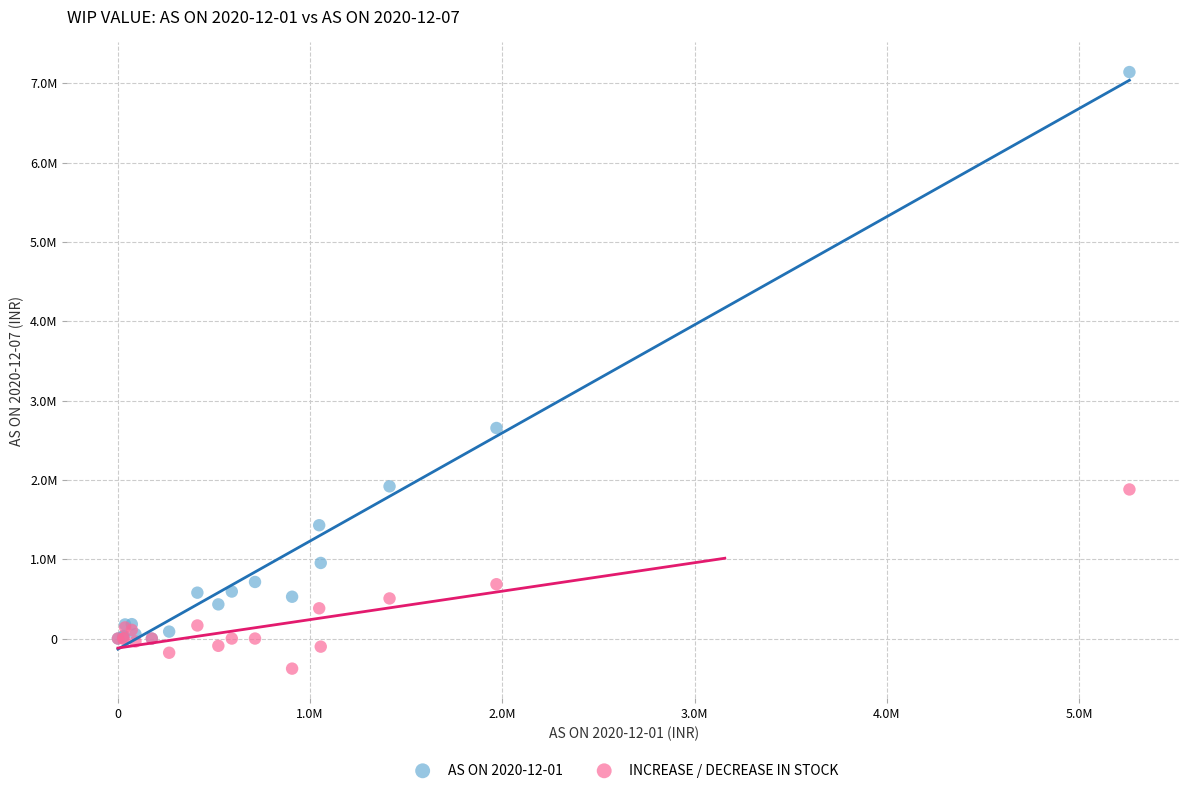

What are all the series names shown in the legend?

AS ON 2020-12-01, INCREASE / DECREASE IN STOCK